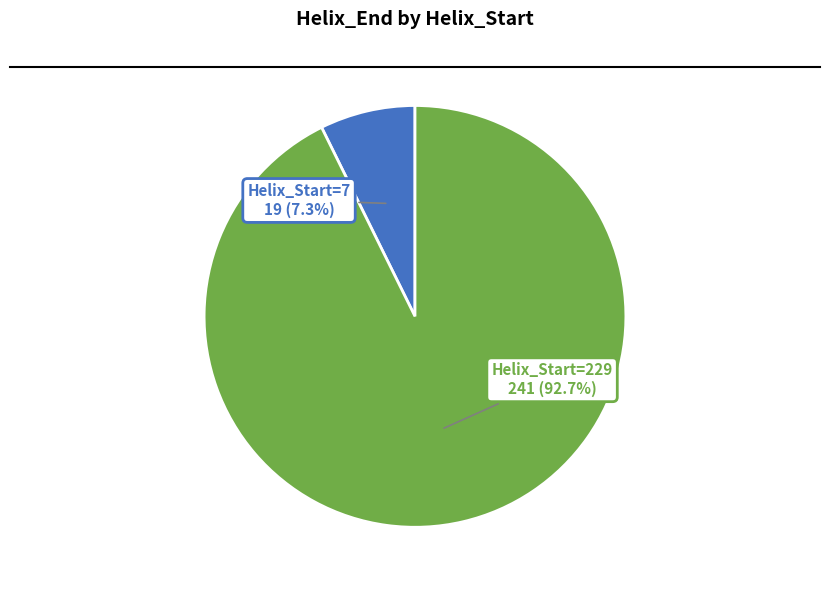

To the nearest percent, what portion does Helix_Start=229 represent?

93%